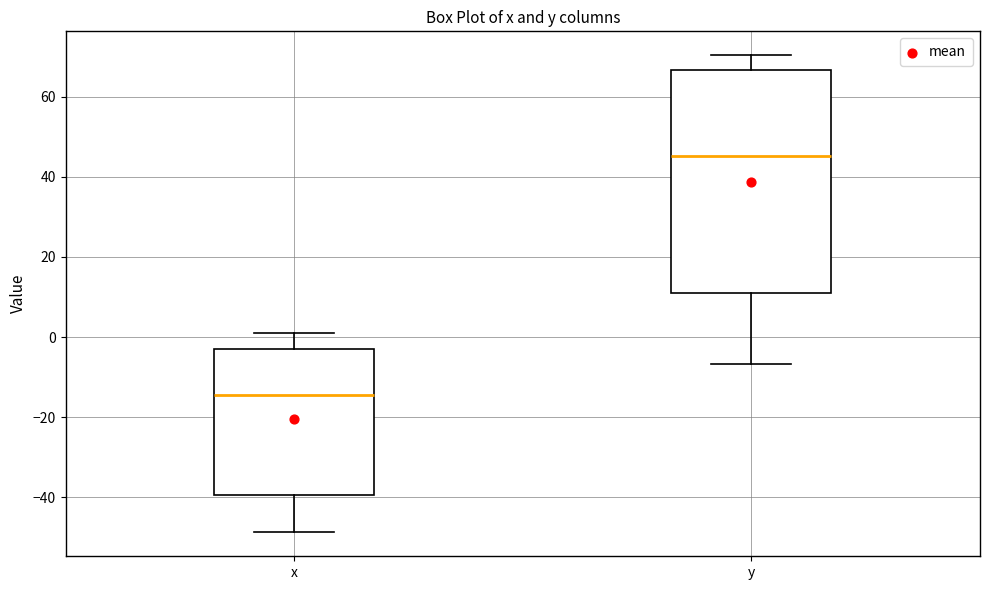

Which box's median line is the lowest?

x